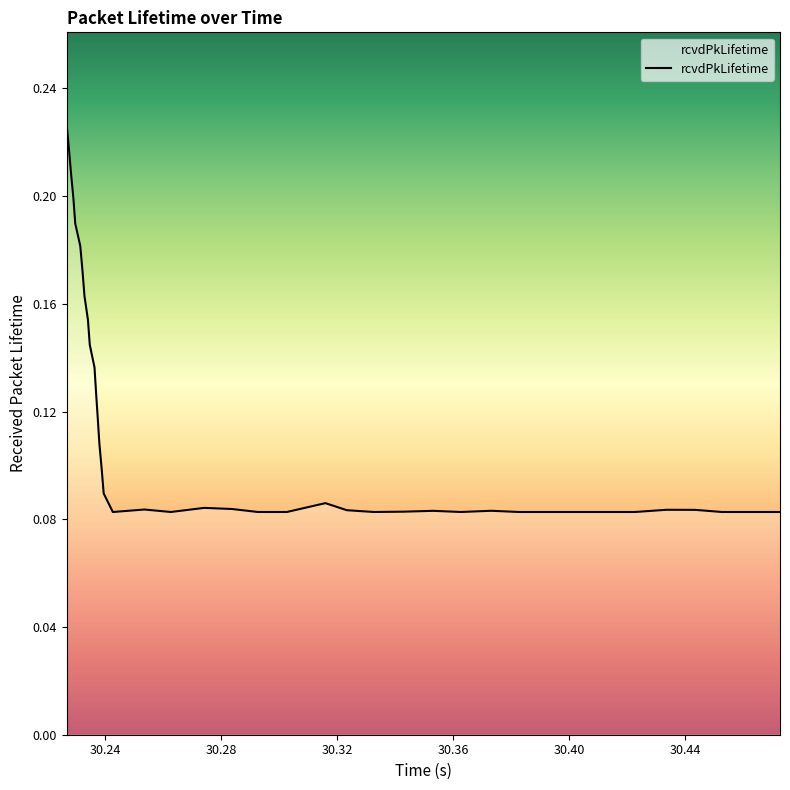

What is the minimum value shown in the chart?

0.1